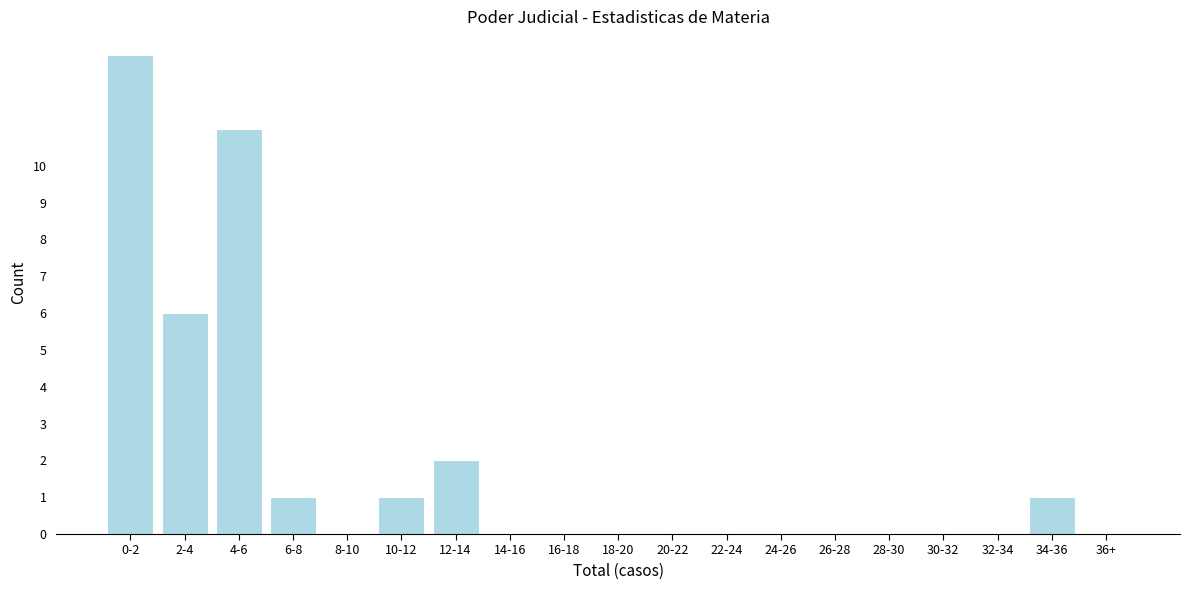

Reading right to left, list all the values displayed in this chart.

36+=0	34-36=1	32-34=0	30-32=0	28-30=0	26-28=0	24-26=0	22-24=0	20-22=0	18-20=0	16-18=0	14-16=0	12-14=2	10-12=1	8-10=0	6-8=1	4-6=11	2-4=6	0-2=13